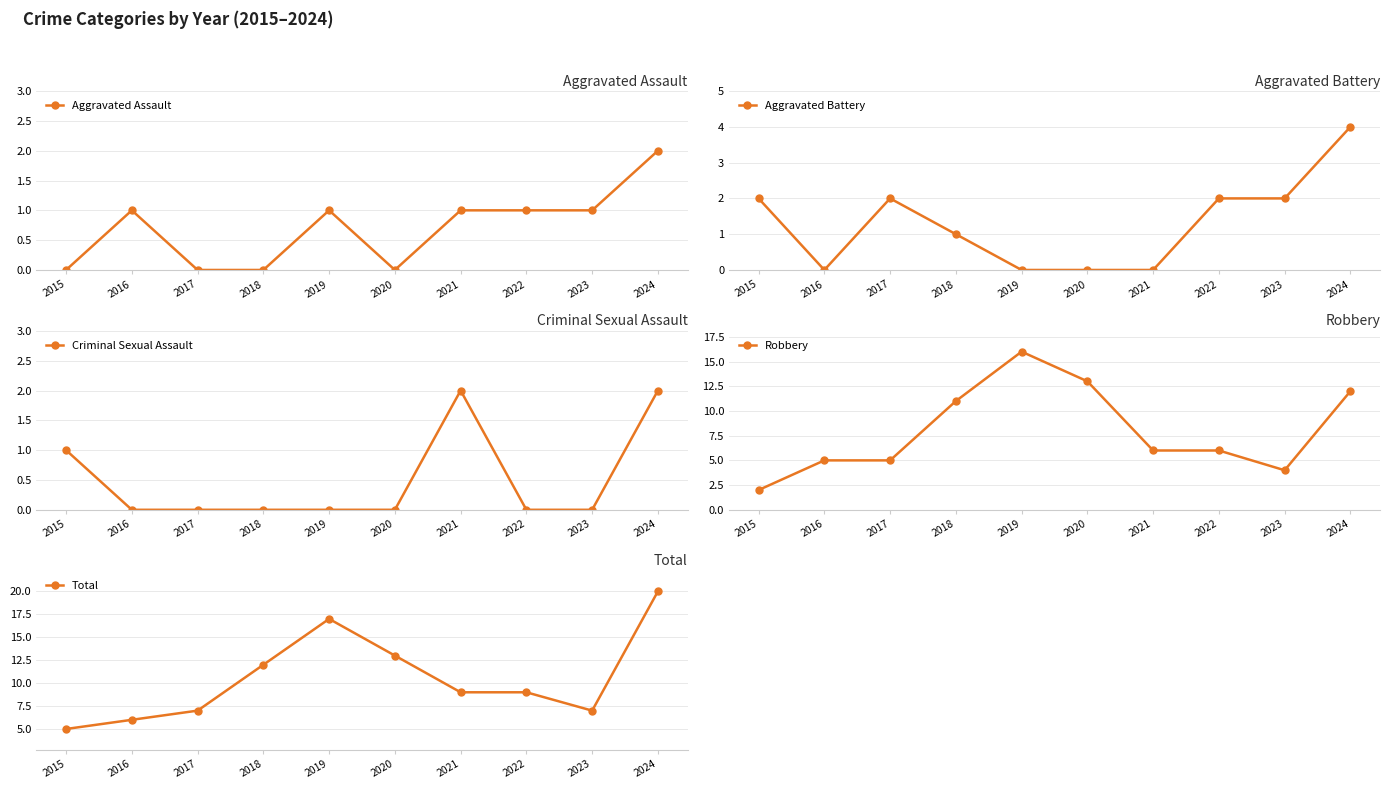

Which series has the largest range (max minus min)?

Total